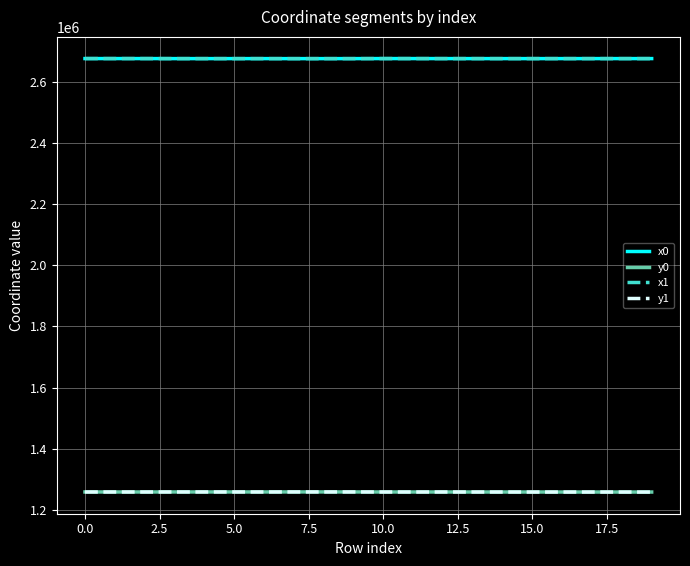

What is the lowest value of the y0 series?

1258155.8